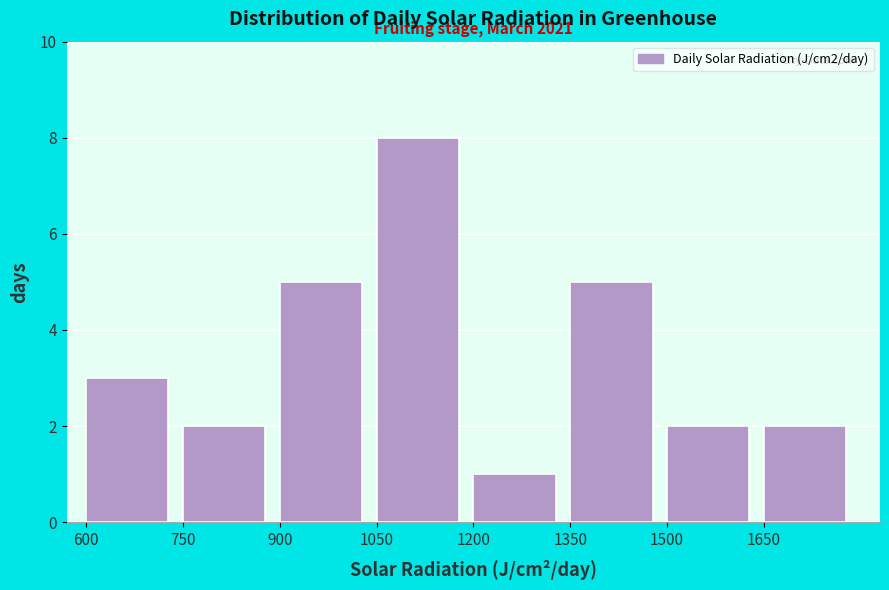

Which range on the x-axis has the tallest bar?

1050 to 1200